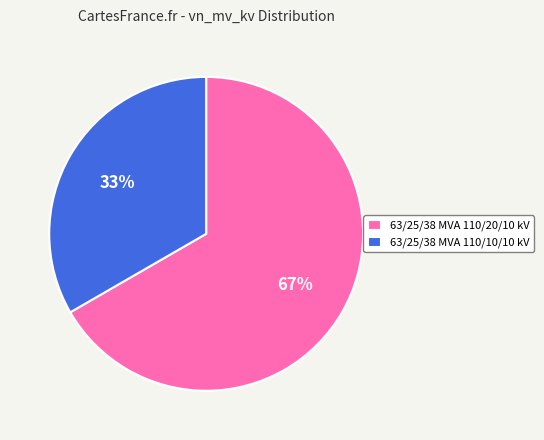

Which category has the biggest portion of the pie?

63/25/38 MVA 110/20/10 kV